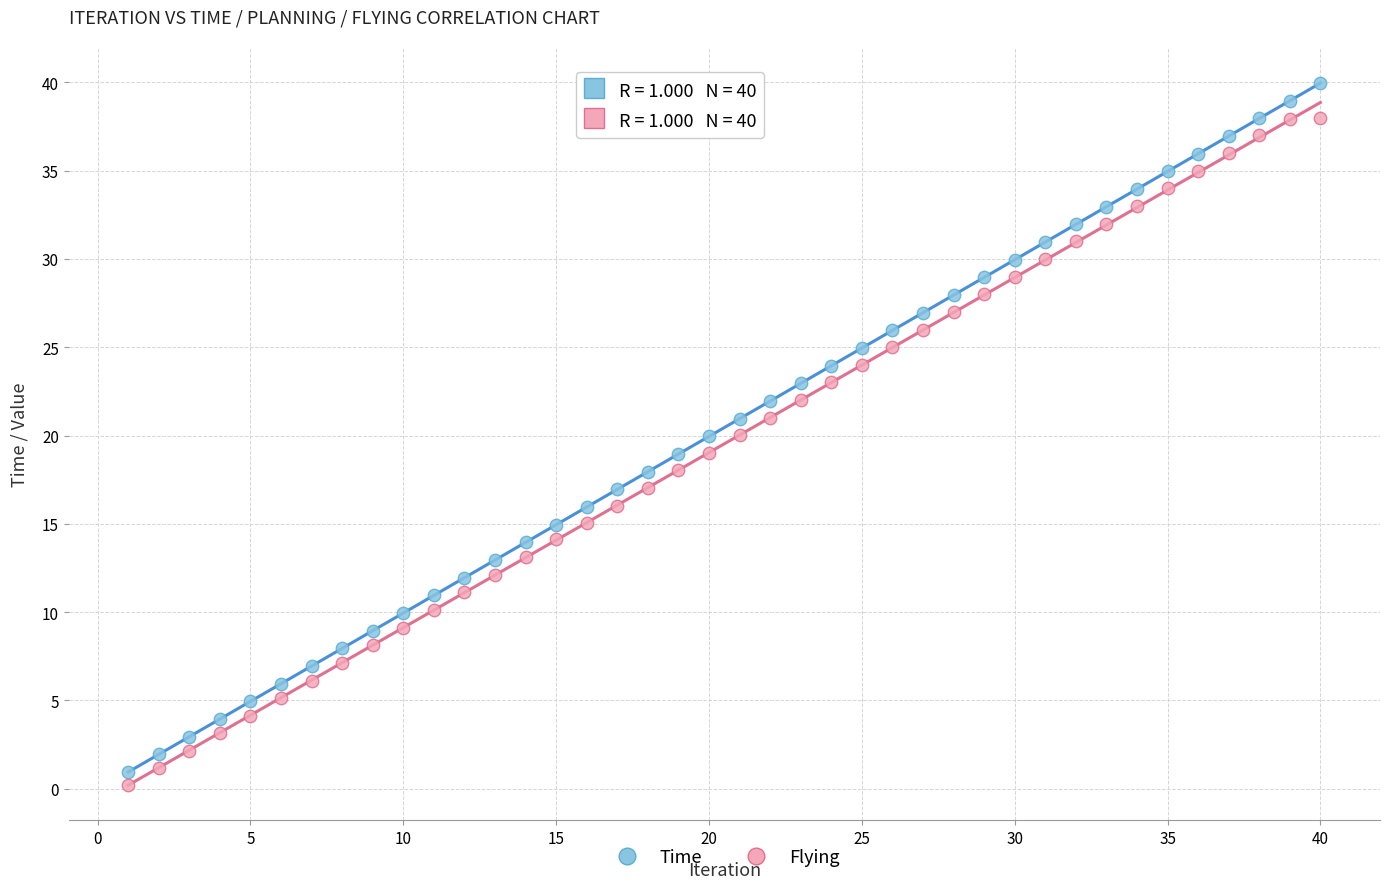

Which series contains the highest Y value?

Time